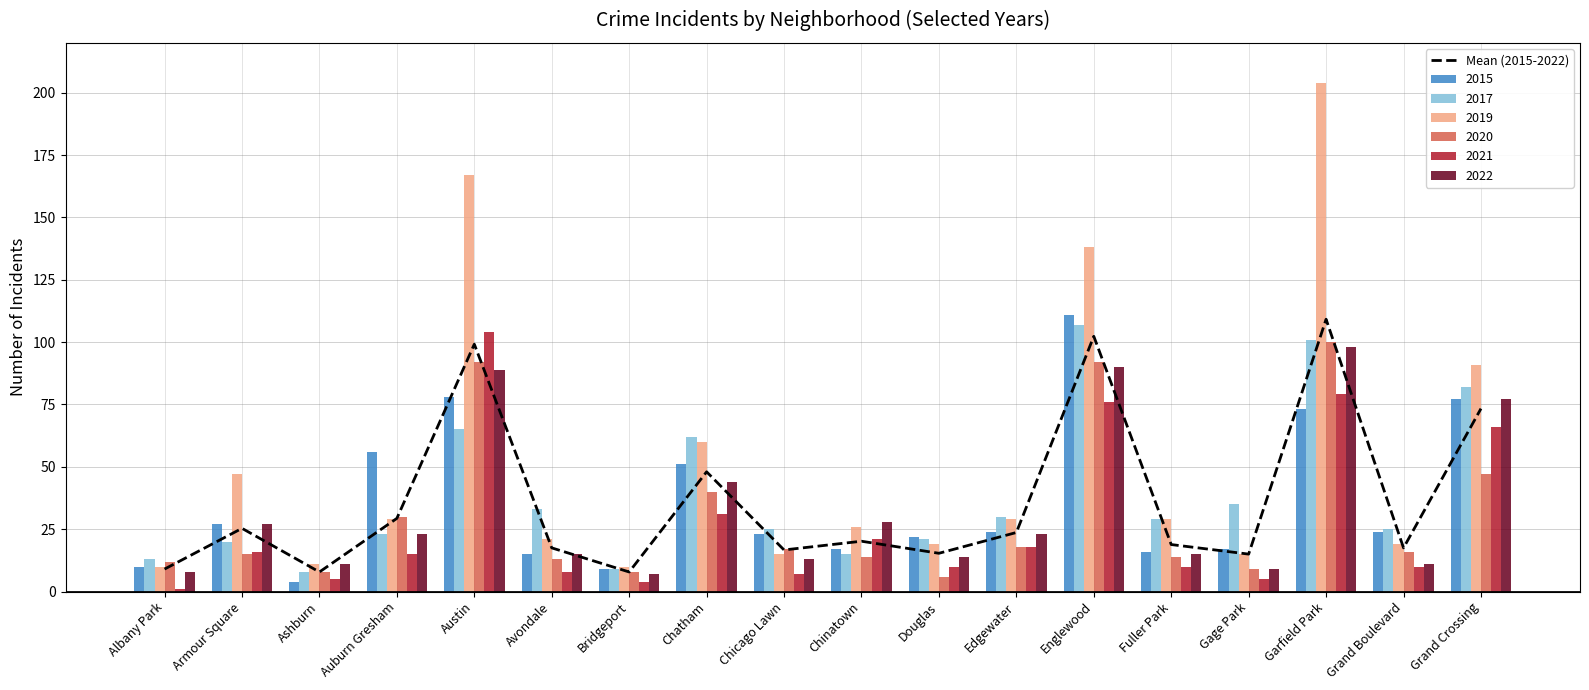

The chart shows a value of 99.2 at Austin. True or false?

True